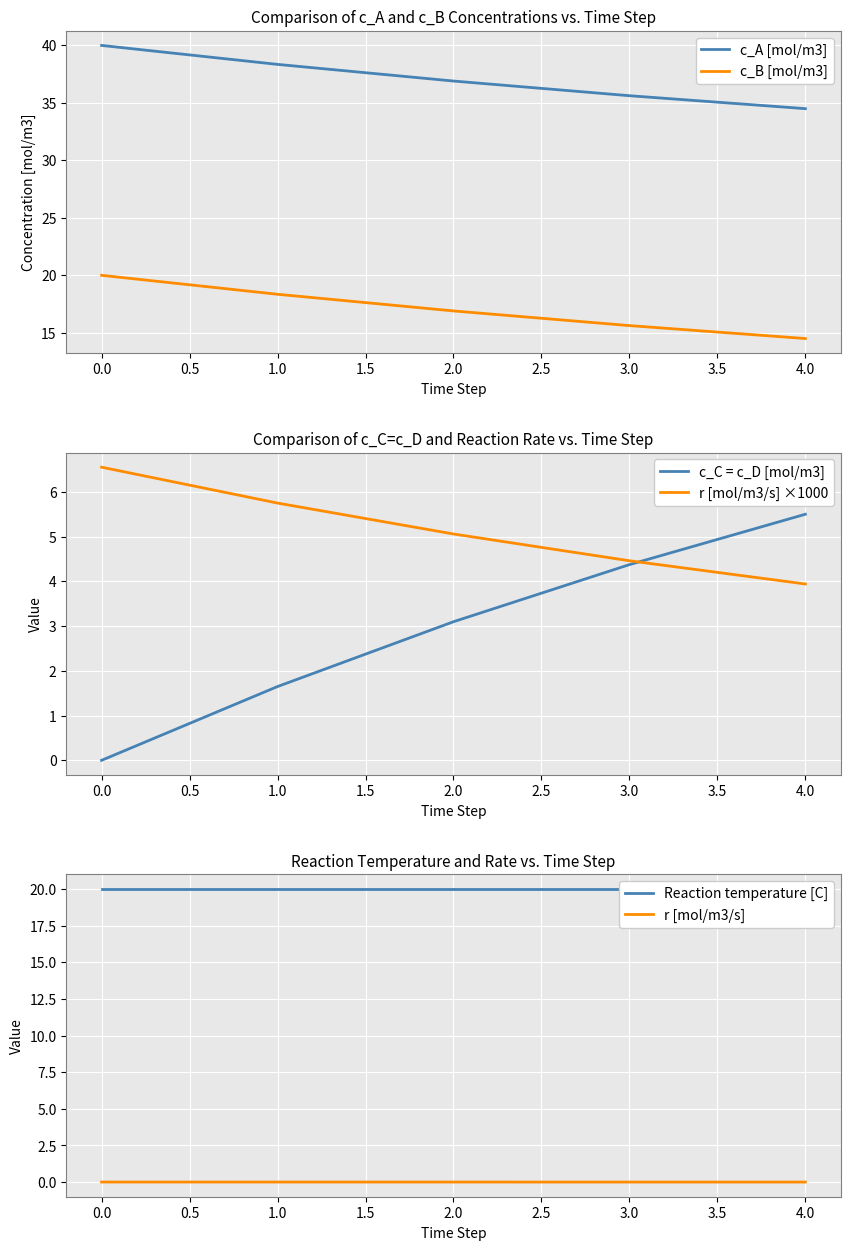

True or false: c_A [mol/m3] and c_B [mol/m3] cross at least once.

False